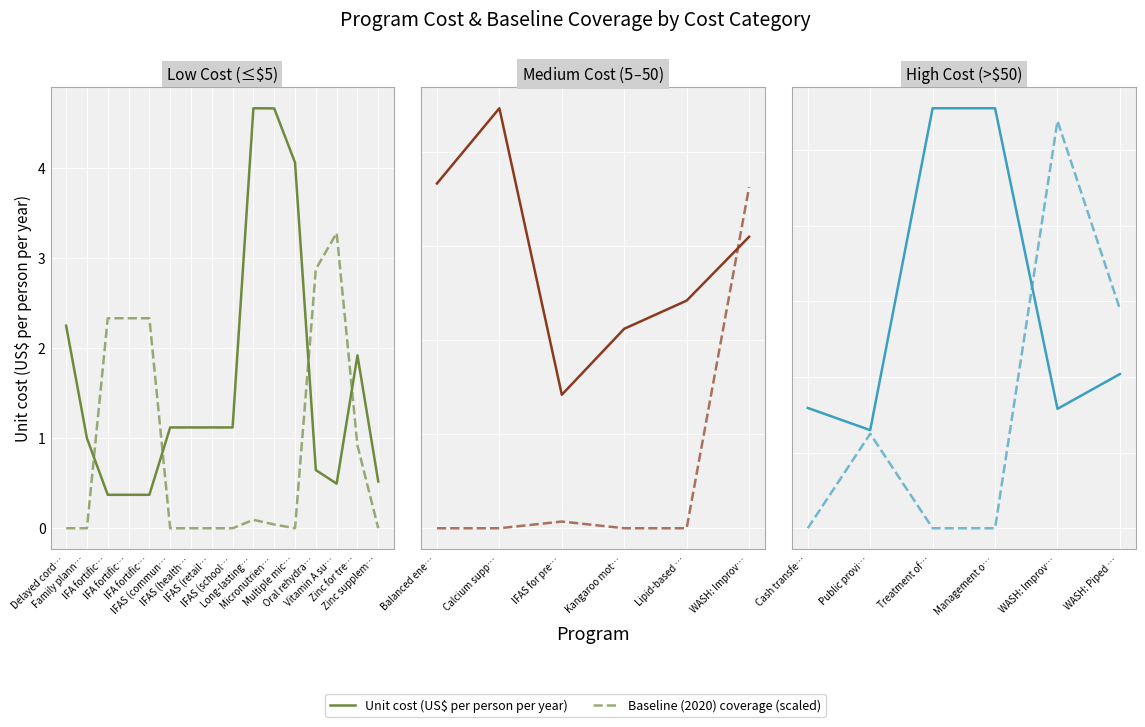

What are all the series names shown in the legend?

Unit cost (US$ per person per year), Baseline (2020) coverage (scaled)